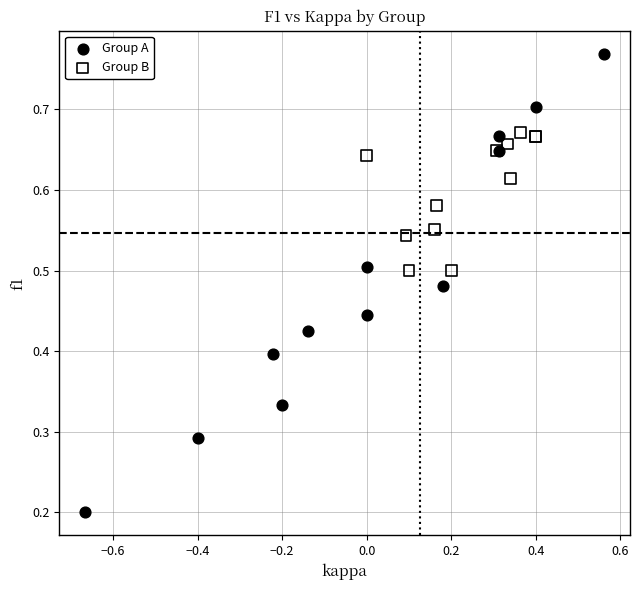

Which series has the largest Y range (max minus min)?

Group A